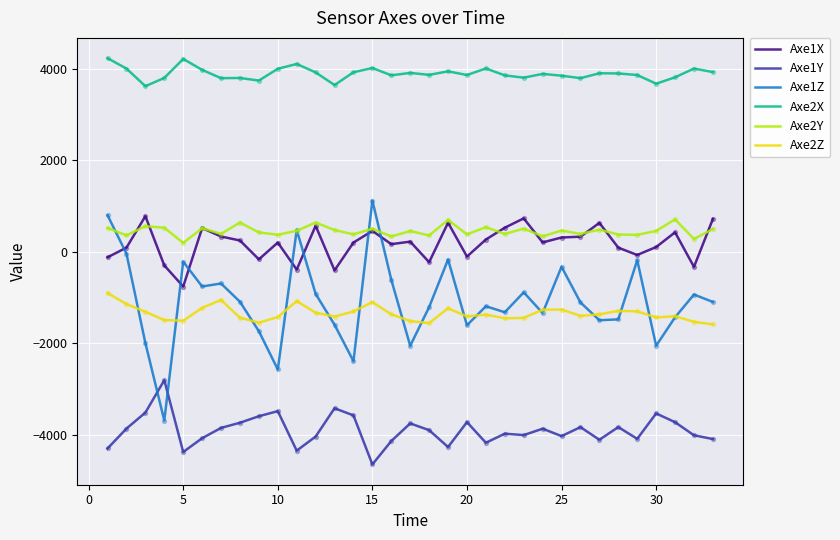

Which series has the largest total across all categories?

Axe2X